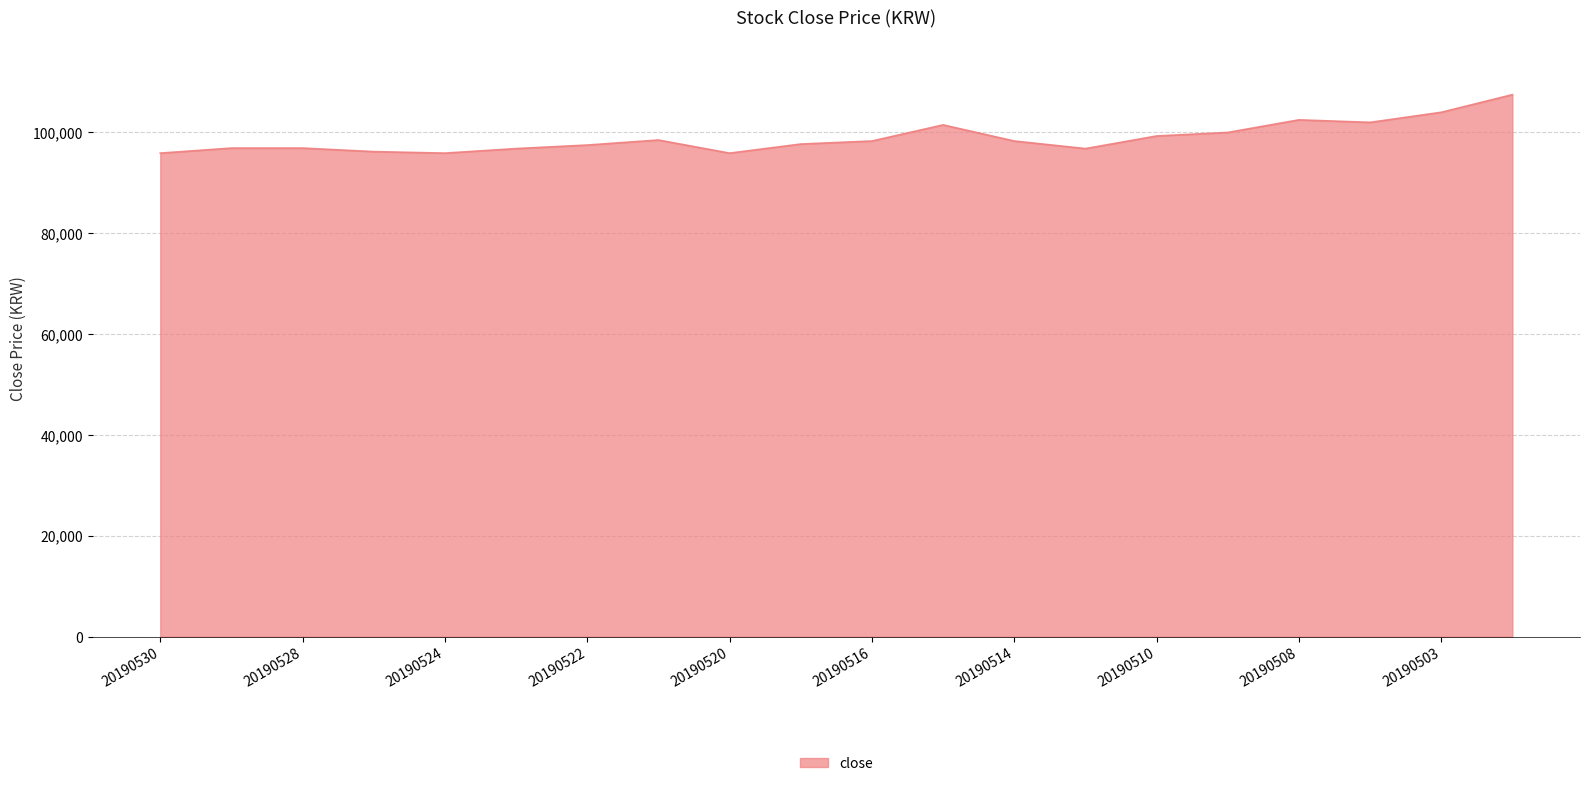

What is the minimum value shown in the chart?

95900